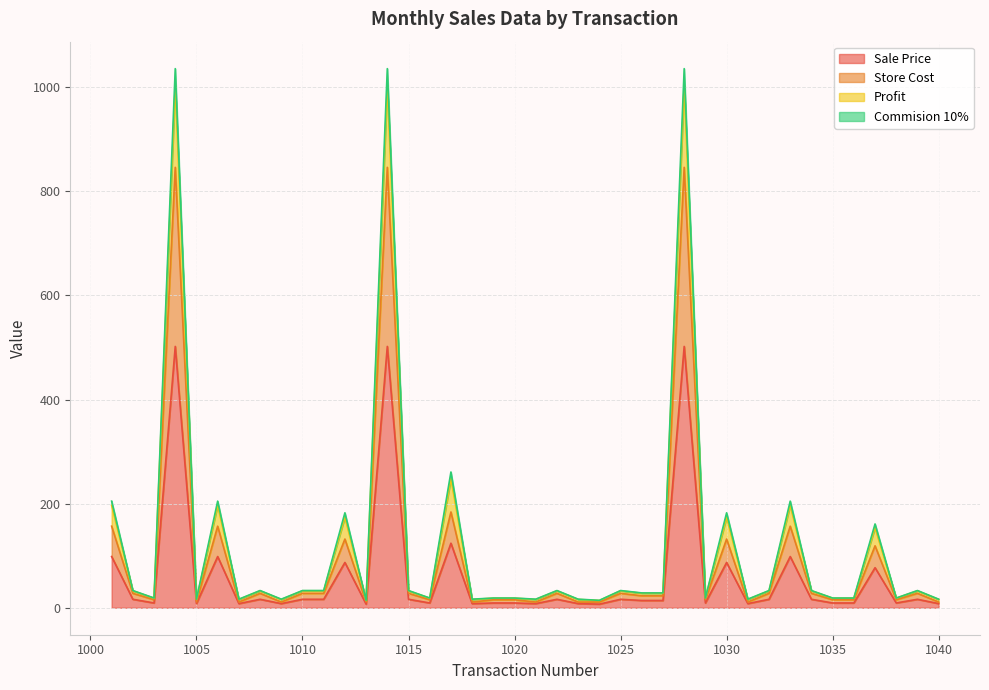

Rank the categories by Store Cost value from lowest to highest.

1005, 1007, 1009, 1013, 1018, 1021, 1023, 1024, 1031, 1040, 1003, 1016, 1019, 1020, 1029, 1035, 1036, 1038, 1026, 1027, 1002, 1008, 1010, 1011, 1015, 1022, 1025, 1032, 1034, 1039, 1037, 1012, 1030, 1001, 1006, 1033, 1017, 1004, 1014, 1028